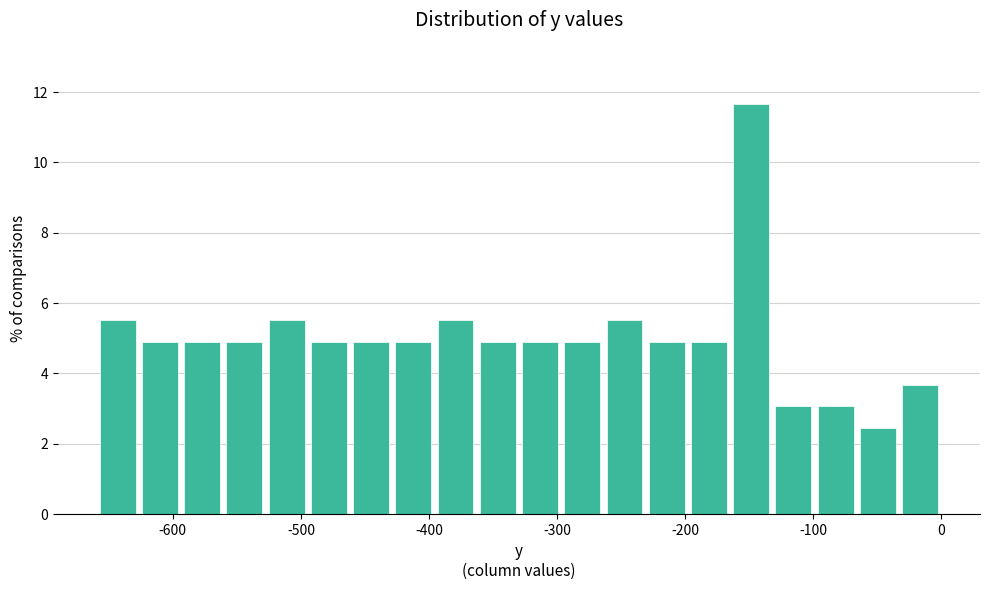

Read against the x-axis, roughly where is the centre of the tallest bar?

-150